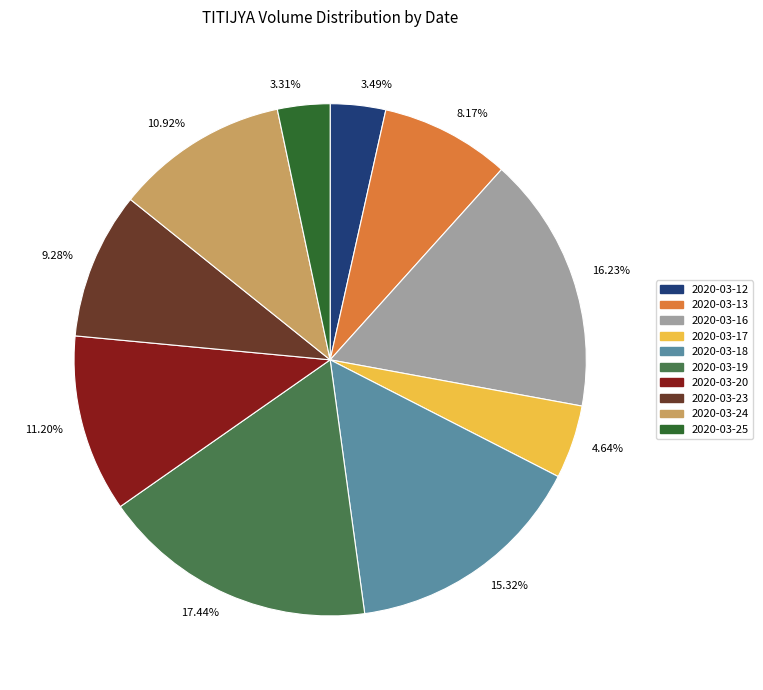

How many segments does this pie chart have?

10